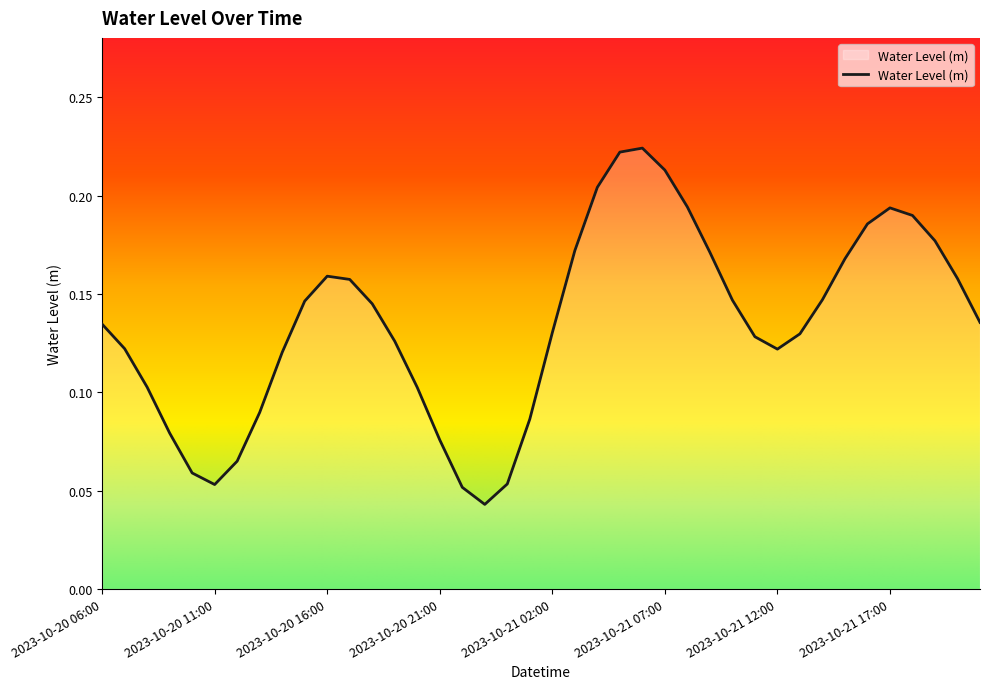

What is the label of the 23rd point from the left?

2023-10-21 04:00